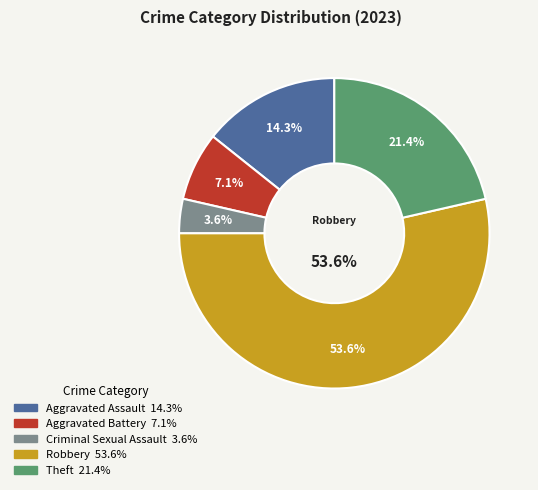

Rank the categories by value from highest to lowest.

Robbery, Theft, Aggravated Assault, Aggravated Battery, Criminal Sexual Assault